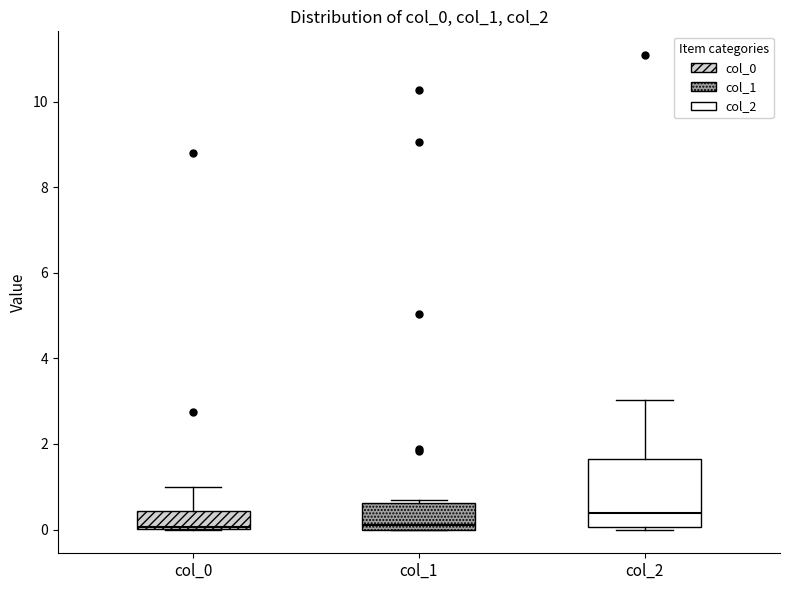

Where does the upper whisker of the box for col_2 end on the y-axis? The values are not printed on the chart, so give them approximately, as read against the axis.

3.0